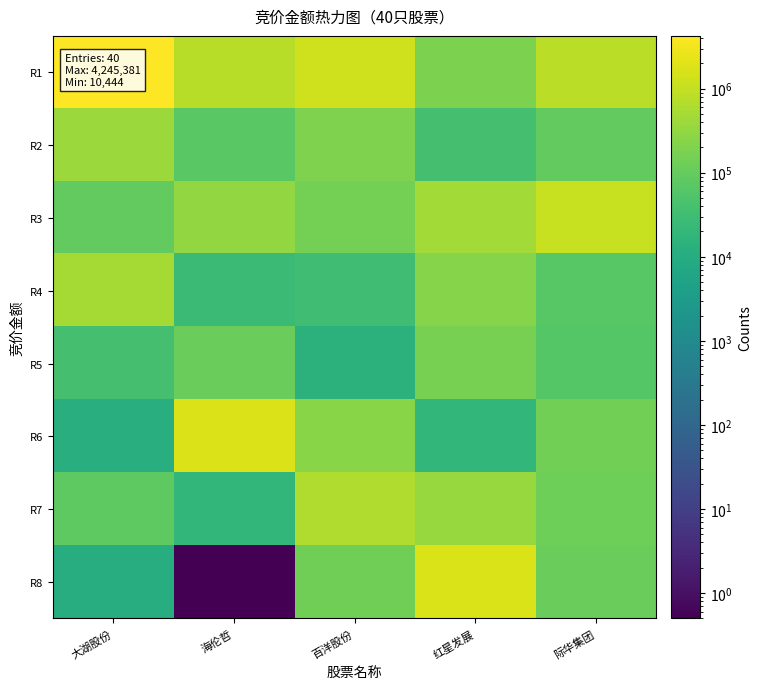

Reading left to right, extract all data points from this chart.

R1: 大湖股份=4245381.0	海伦哲=779270.0	百洋股份=1360788.0	红星发展=184600.0	际华集团=816768.0
R2: 大湖股份=379455.0	海伦哲=70818.0	百洋股份=193584.0	红星发展=37990.0	际华集团=91933.0
R3: 大湖股份=90846.0	海伦哲=328999.0	百洋股份=155200.0	红星发展=461578.0	际华集团=1123688.0
R4: 大湖股份=504220.0	海伦哲=26660.0	百洋股份=30976.0	红星发展=237592.0	际华集团=65700.0
R5: 大湖股份=38420.0	海伦哲=110368.0	百洋股份=13808.0	红星发展=156510.0	际华集团=64800.0
R6: 大湖股份=10860.0	海伦哲=1820511.0	百洋股份=247308.0	红星发展=18915.0	际华集团=140490.0
R7: 大湖股份=83011.0	海伦哲=19116.0	百洋股份=630630.0	红星发展=355355.0	际华集团=129234.0
R8: 大湖股份=10444.0	海伦哲=0.5	百洋股份=132606.0	红星发展=1761300.0	际华集团=110838.0